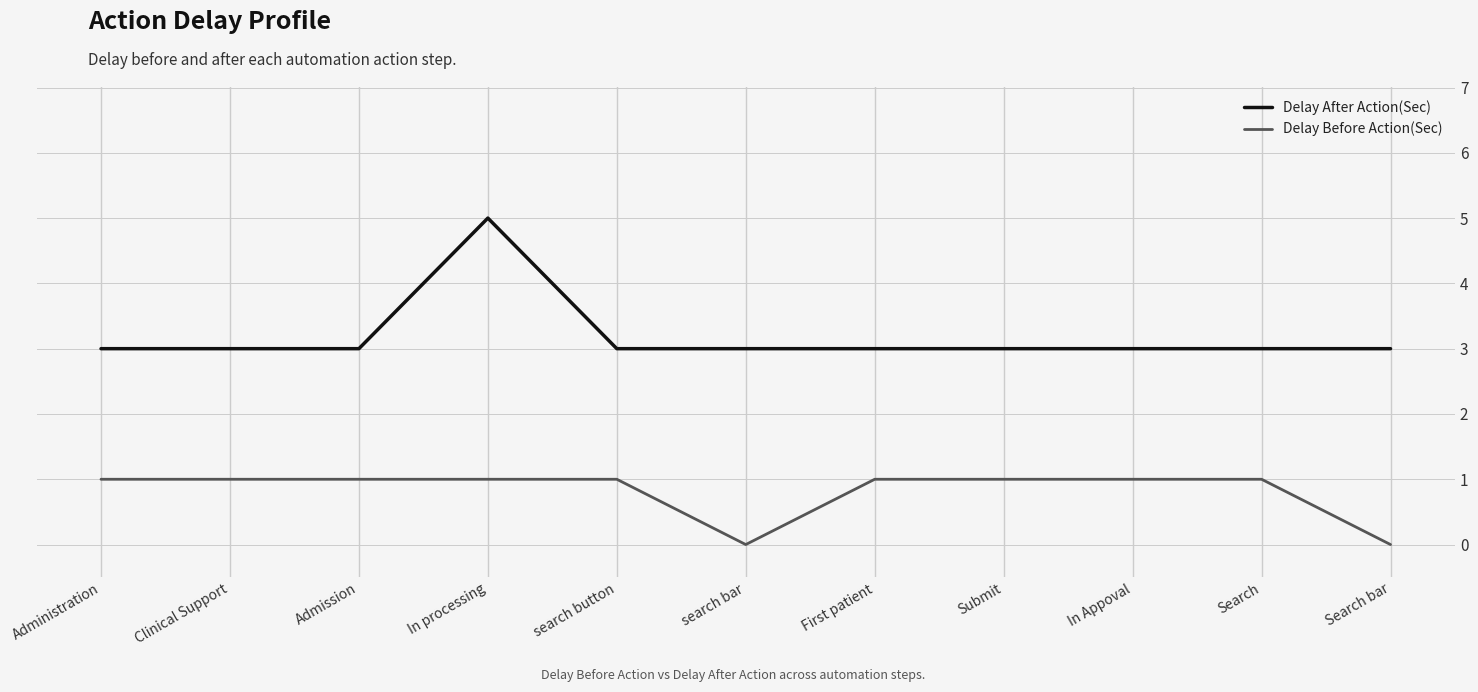

True or false: Delay Before Action(Sec) and Delay After Action(Sec) cross at least once.

False